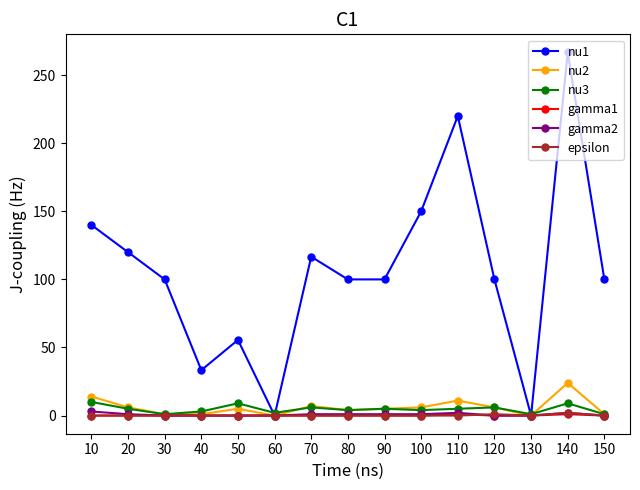

What is the total value across all series at 140?

304.7